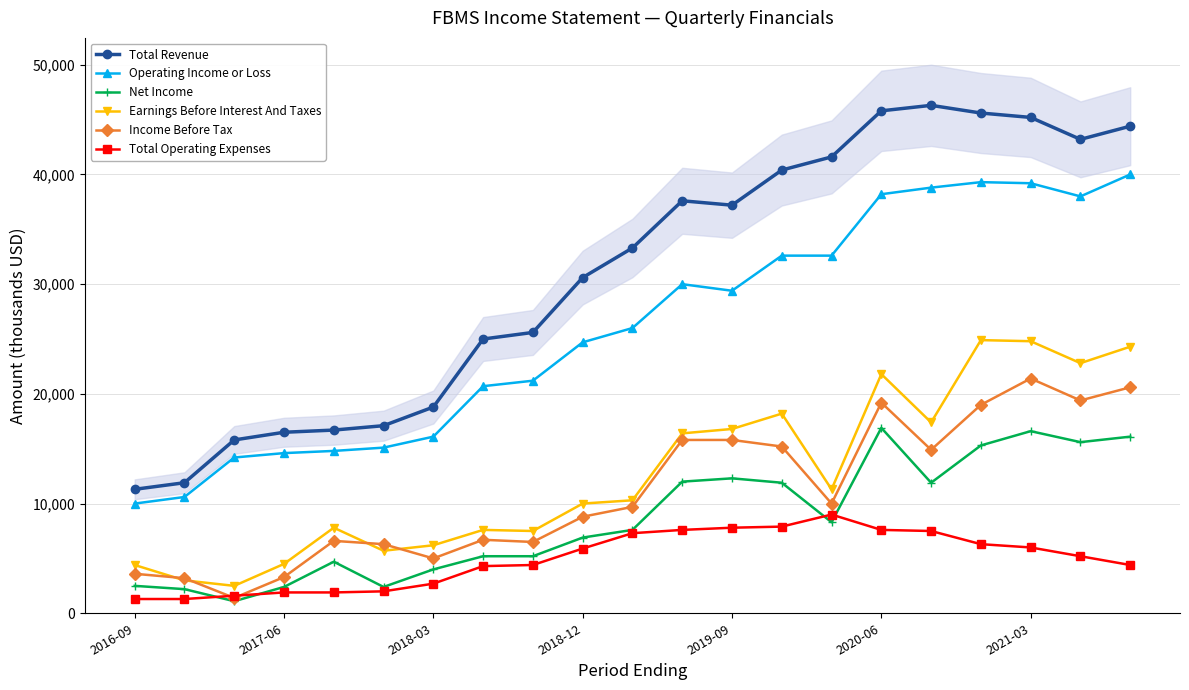

How many lines are shown in the chart?

6